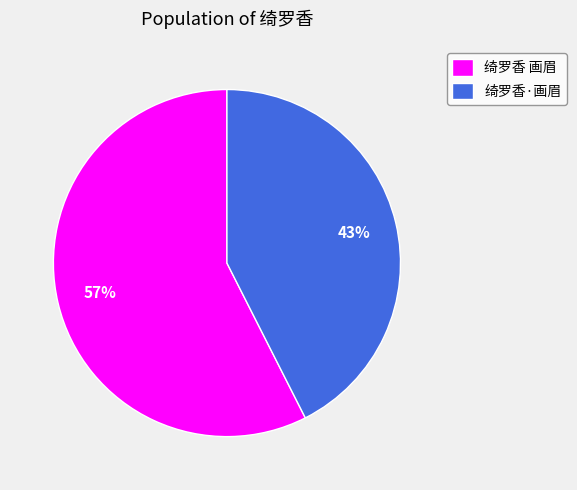

What percentage is the 绮罗香·画眉 slice, to the nearest percent?

43%